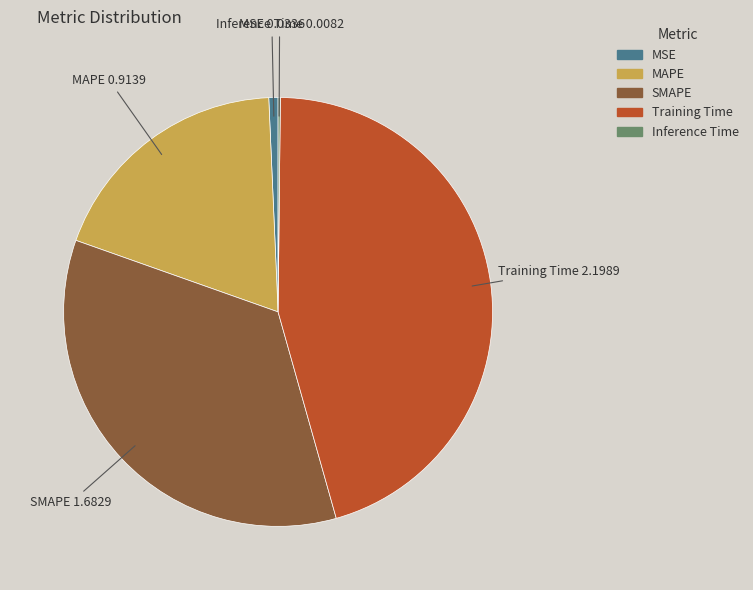

Do MAPE and MSE together represent more than half of the pie?

No